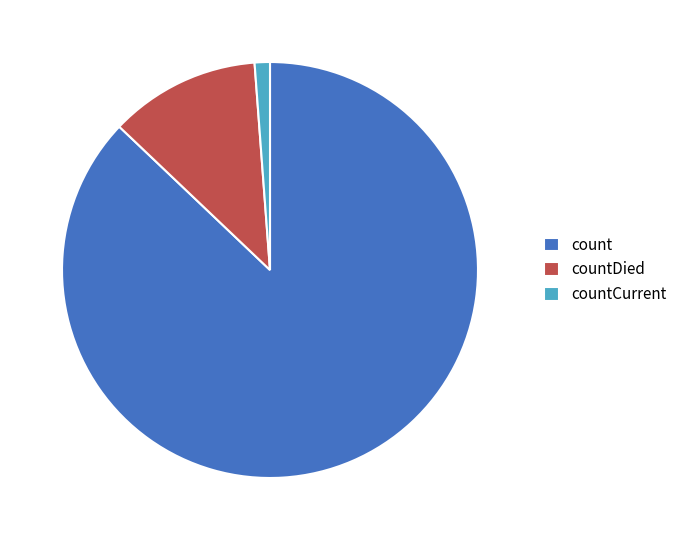

Is the sum of countDied and countCurrent greater than half?

No